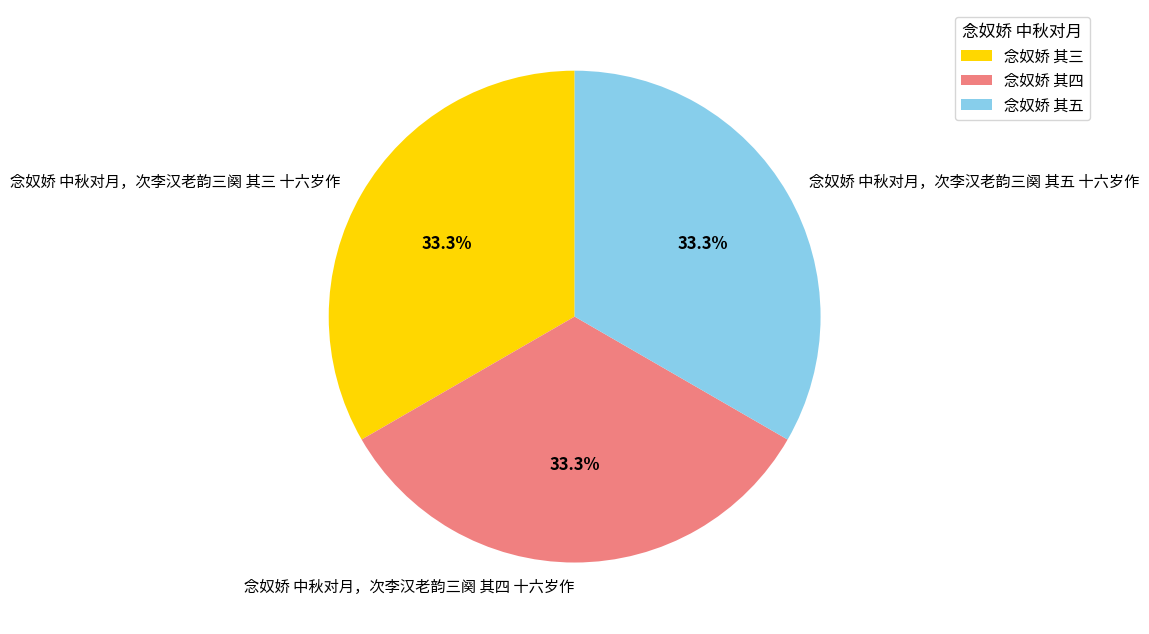

What is the ratio of the value at 念奴娇 中秋对月，次李汉老韵三阕 其三 十六岁作 to the value at 念奴娇 中秋对月，次李汉老韵三阕 其五 十六岁作?

1.0